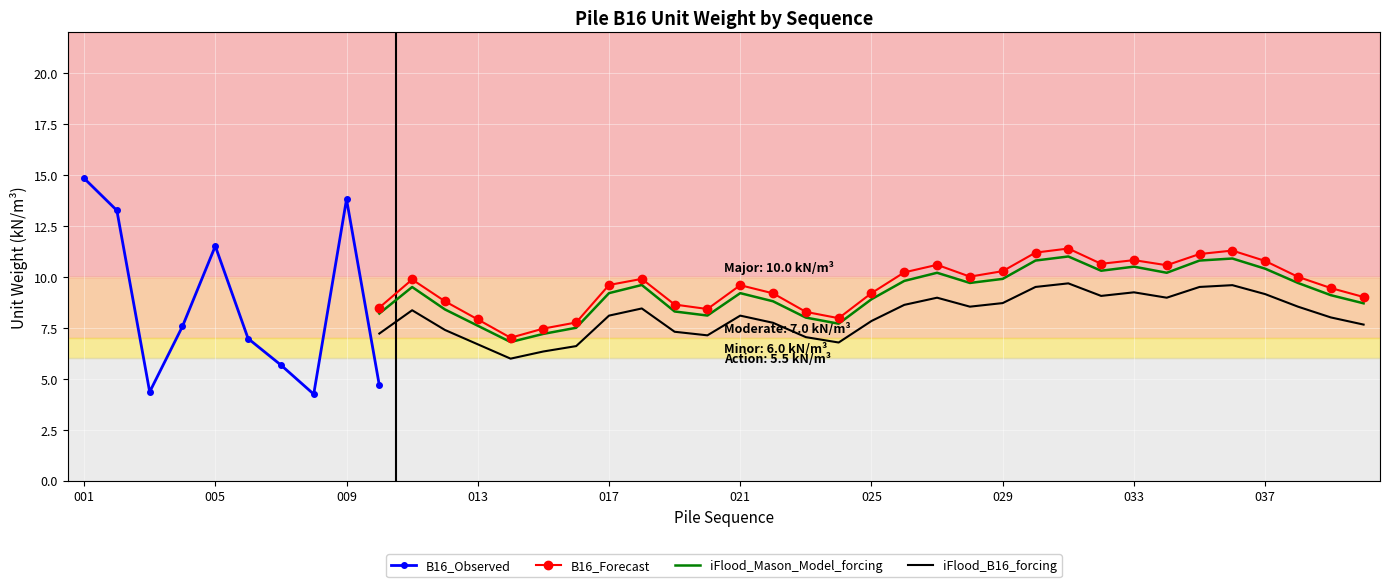

True or false: iFlood_B16_forcing and B16_Forecast intersect in this chart.

False